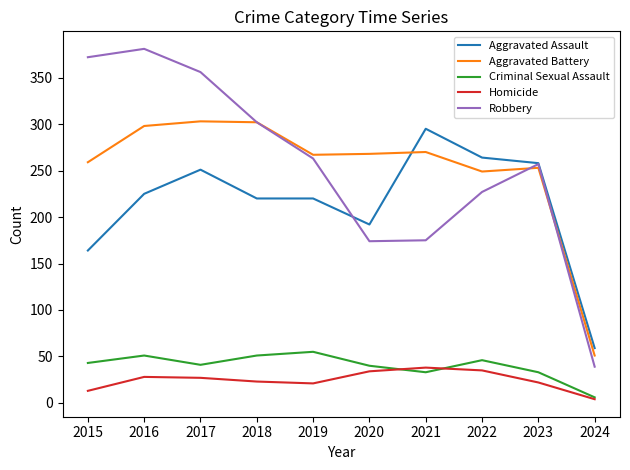

Rank the series at 2022 from lowest to highest value.

Homicide, Criminal Sexual Assault, Robbery, Aggravated Battery, Aggravated Assault